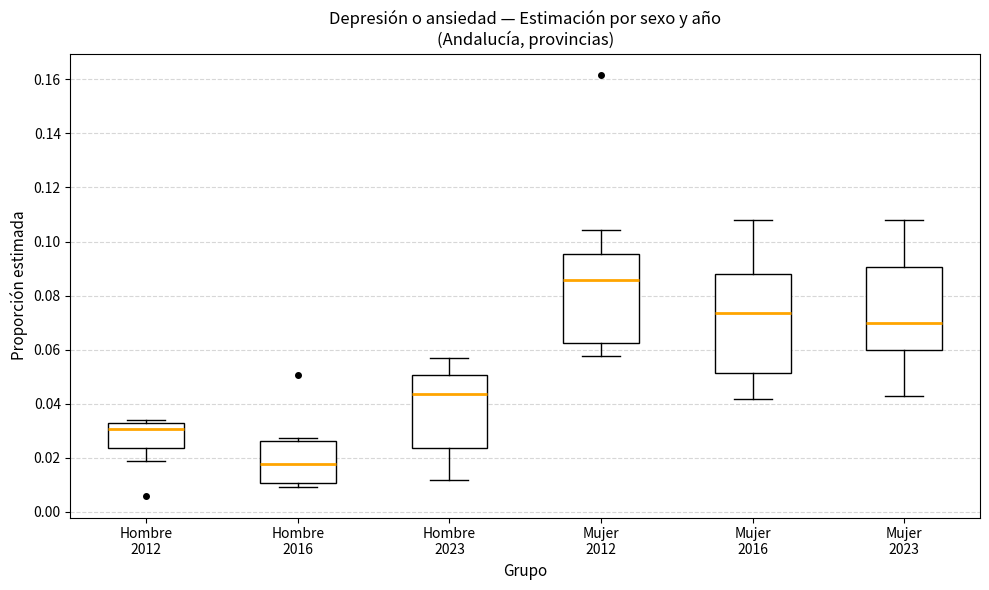

Reading left to right, transcribe this box plot: for each box, give where its median line is, the range the box spans, and where its two whiskers end, as read against the y-axis. The values are not printed on the chart, so give them approximately, as read against the axis.

Hombre 2012: median 0.030, box 0.024 to 0.032, whiskers 0.018 to 0.034
Hombre 2016: median 0.018, box 0.010 to 0.026, whiskers 0.010 (just below the box's lower edge) to 0.028
Hombre 2023: median 0.044, box 0.024 to 0.050, whiskers 0.012 to 0.056
Mujer 2012: median 0.086, box 0.062 to 0.096, whiskers 0.058 to 0.104
Mujer 2016: median 0.074, box 0.052 to 0.088, whiskers 0.042 to 0.108
Mujer 2023: median 0.070, box 0.060 to 0.090, whiskers 0.044 to 0.108